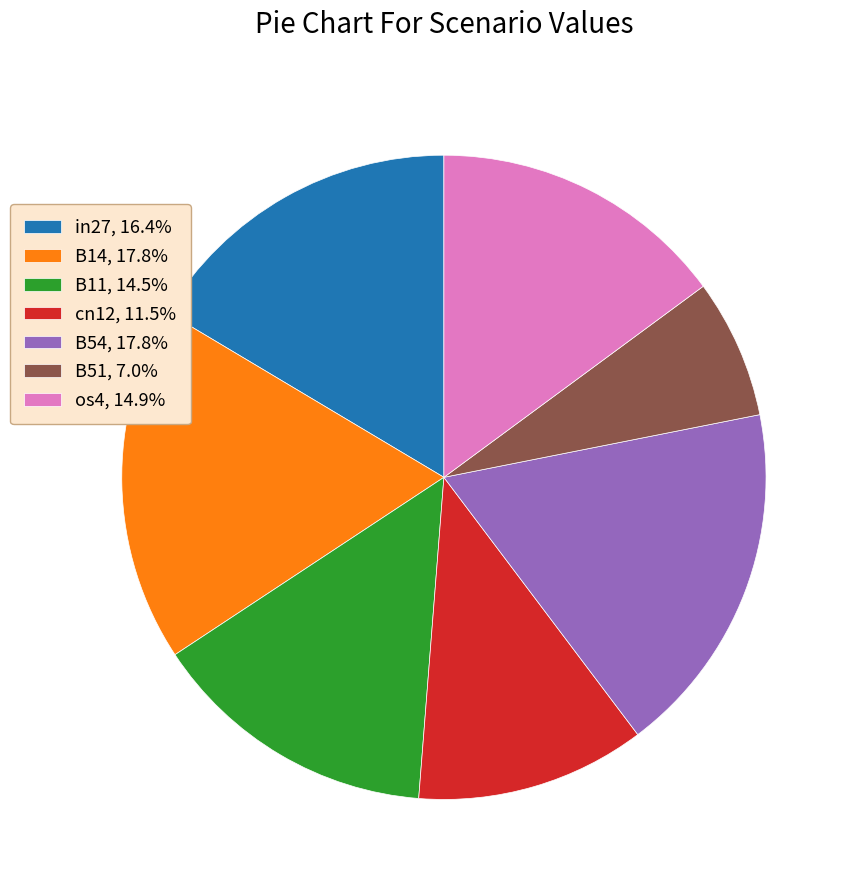

Is there any slice that represents more than half of the pie?

No